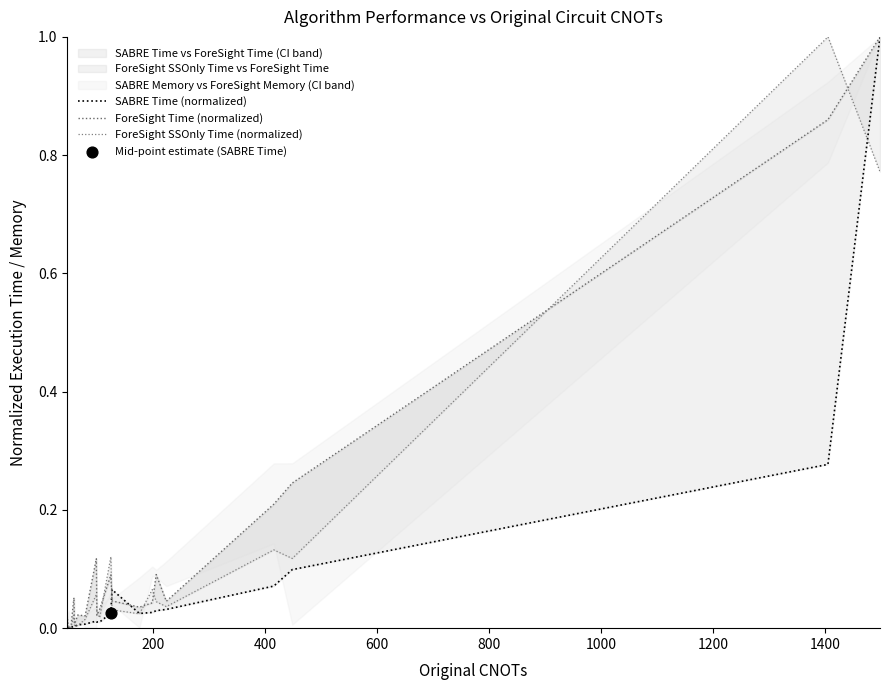

Which series has the widest spread of Y values?

SABRE Time (normalized)